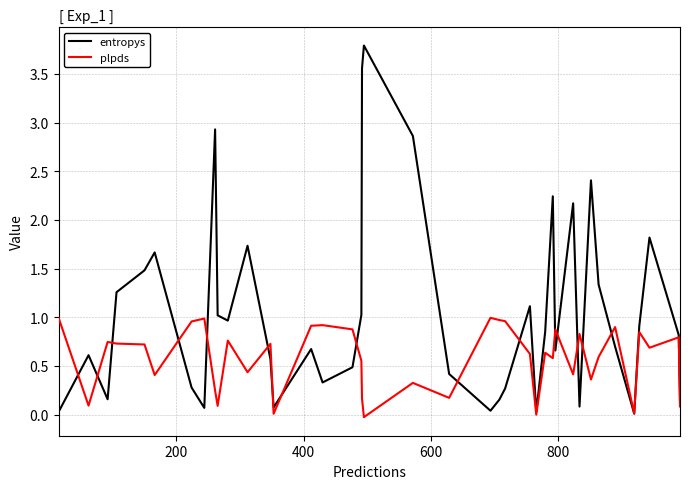

List the series in order of their overall mean, lowest first.

plpds, entropys